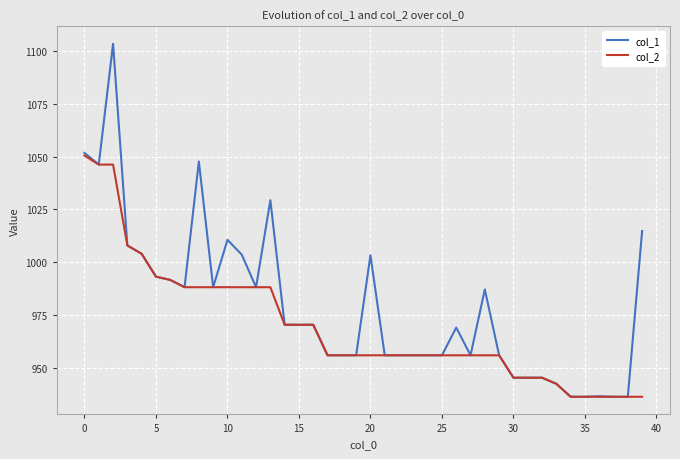

Is this an area chart (filled region under the line)?

No